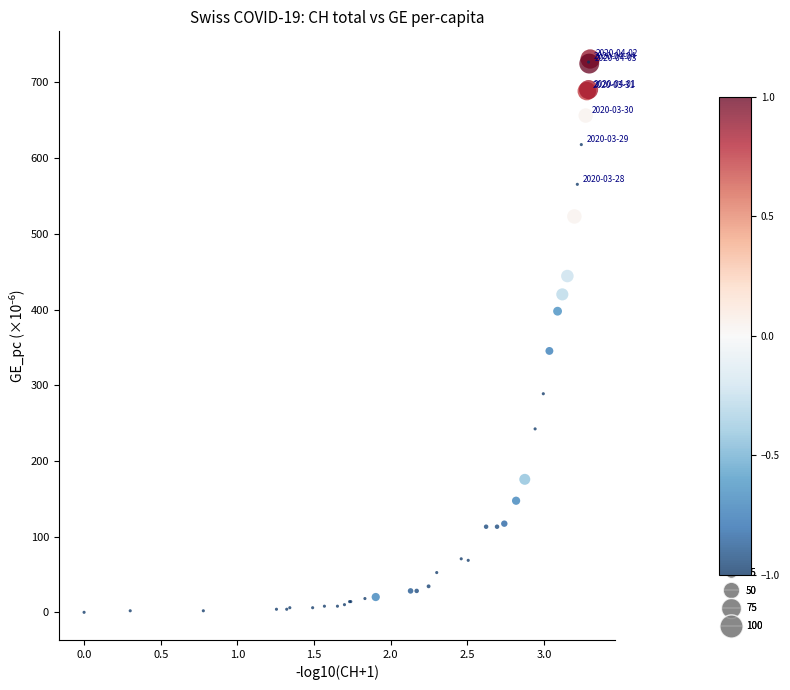

What Y value in the scatter plot is closest to 365?

345.3